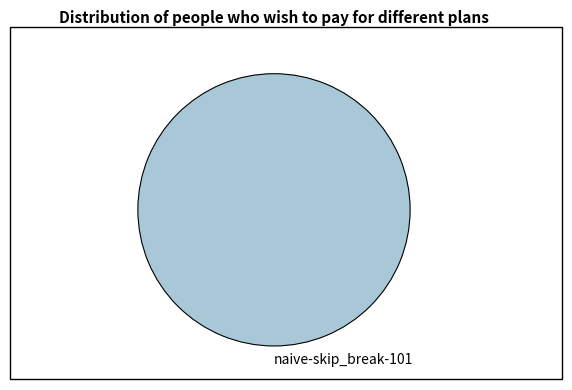

Is it true that naive-skip_break-101 is 100% of the pie?

True